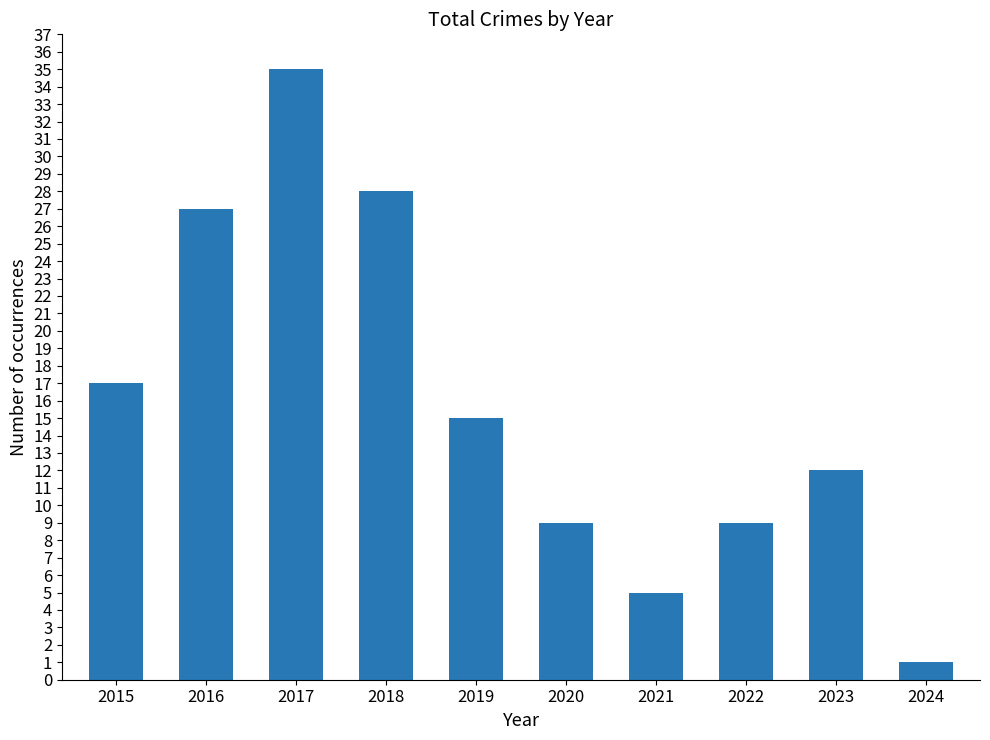

Is it true that the value at 2021 is 5?

True